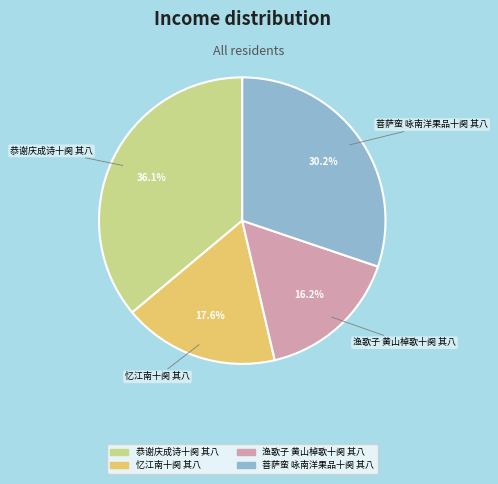

The 菩萨蛮 咏南洋果品十阕 其八 slice represents 24% of the pie. True or false?

False